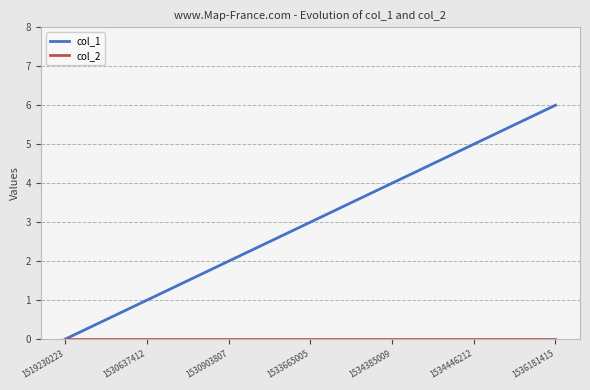

Which category has the highest value across all series?

1536181415